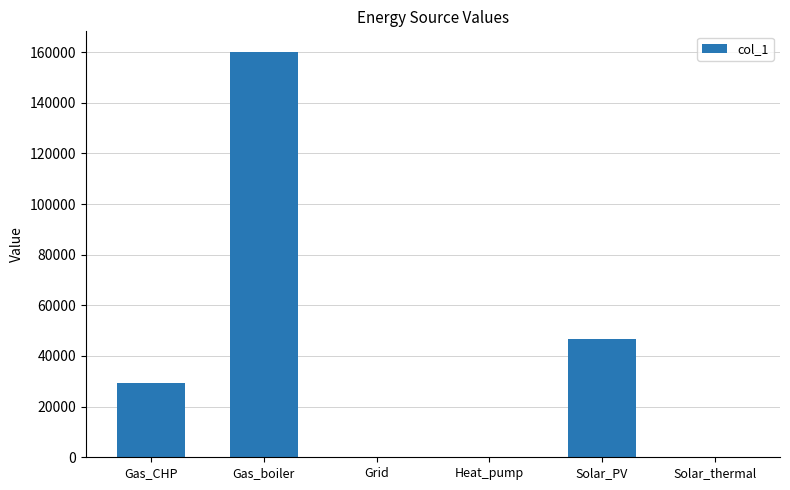

How many series are shown in this chart?

1